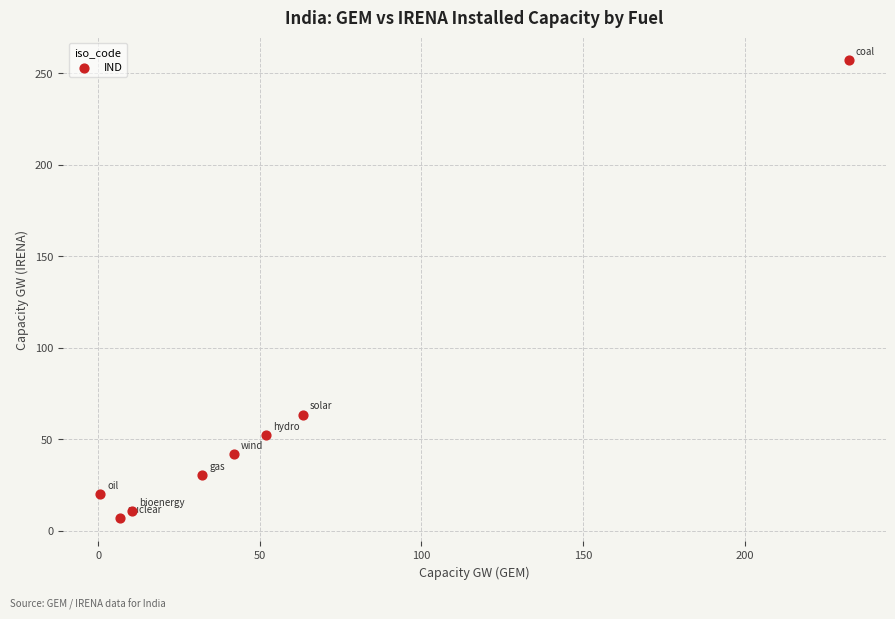

What is the average X value?

54.9